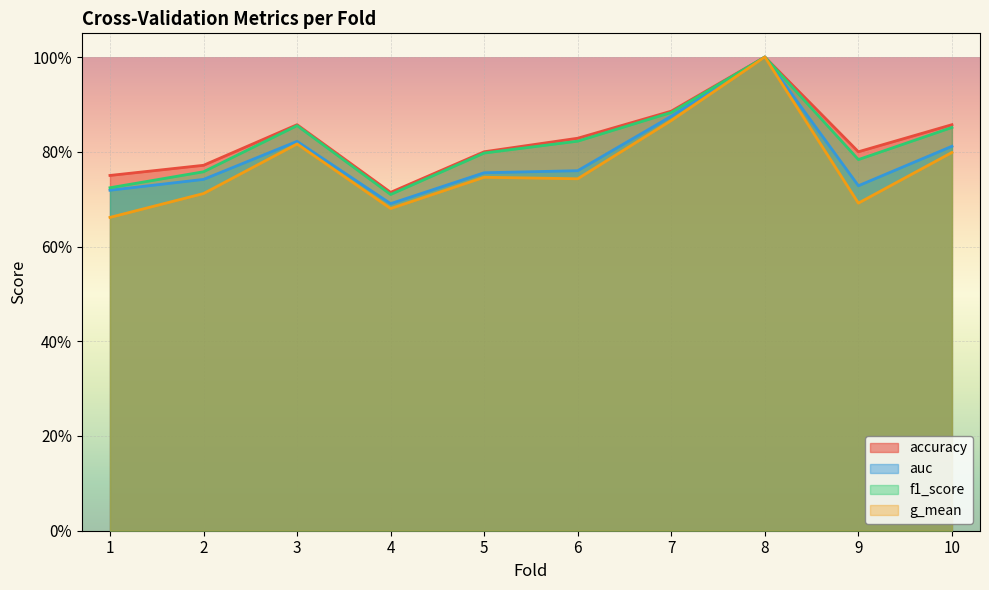

True or false: f1_score and auc cross at least once.

False